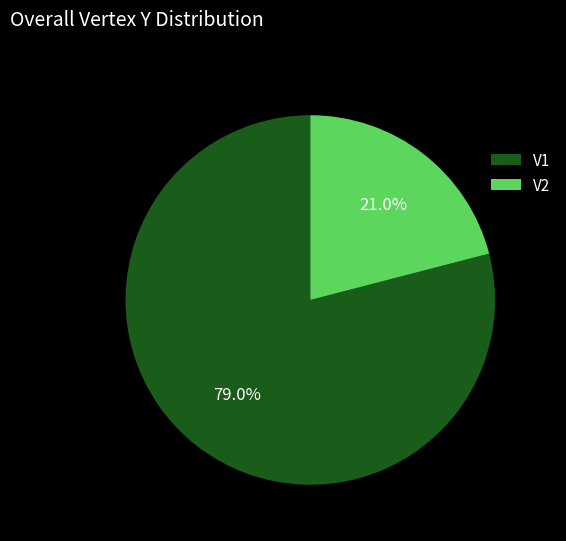

Which category has the smallest portion of the pie?

V2